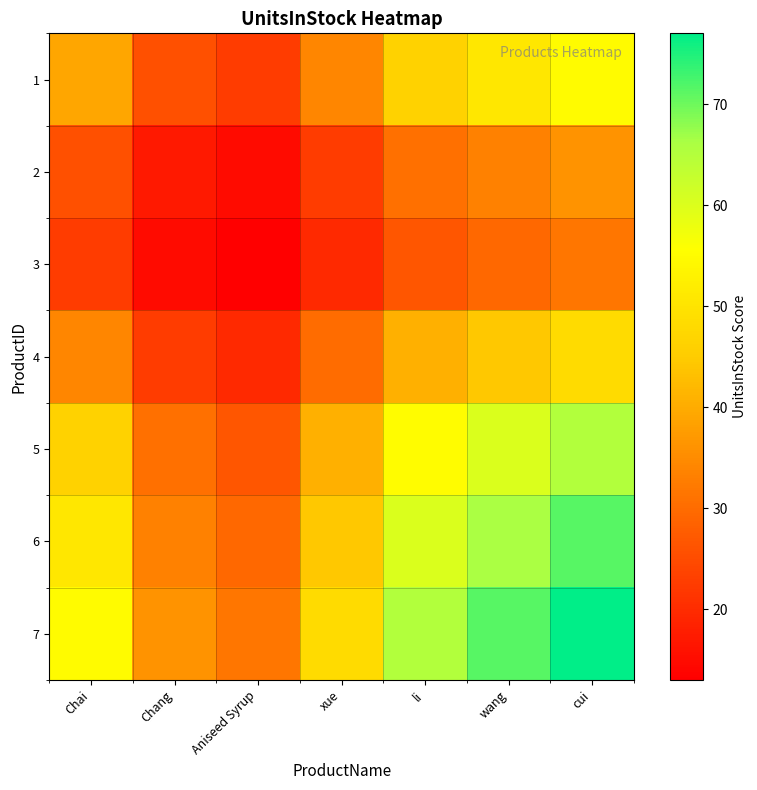

How many data points does each series have?

7